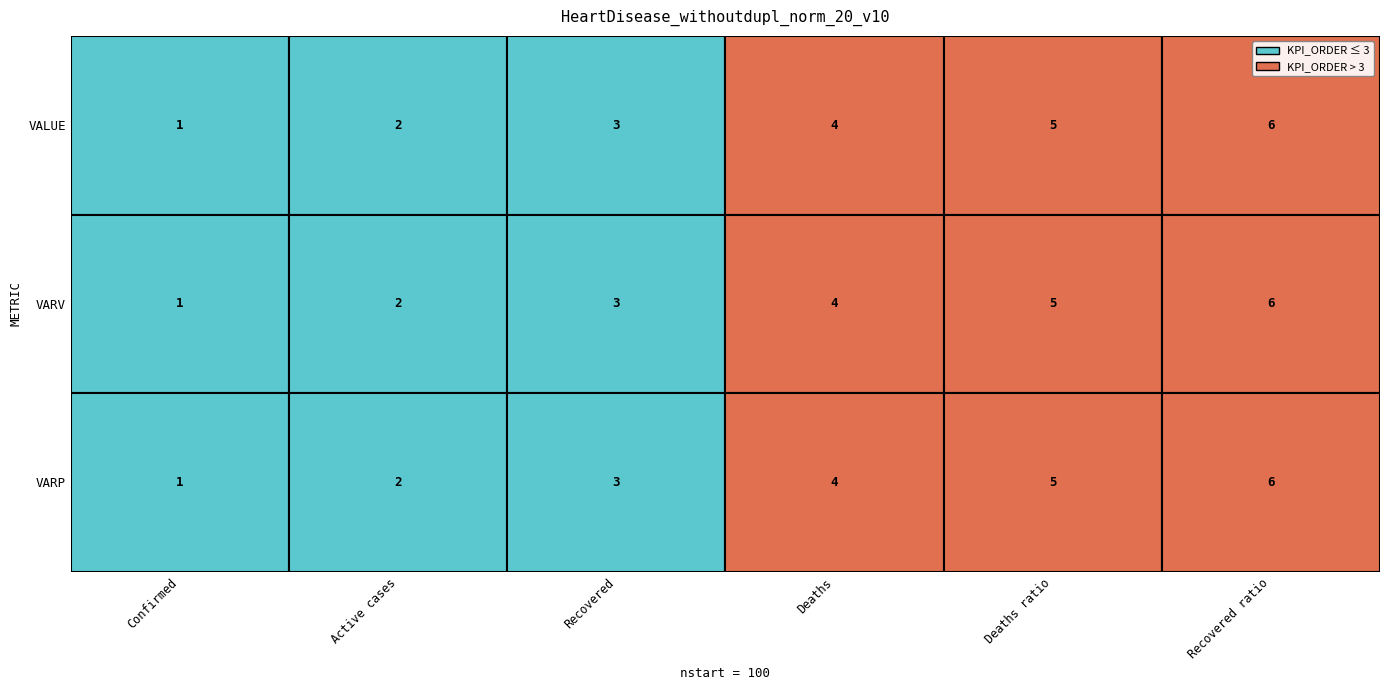

What is the difference between the maximum and minimum values in the VALUE series?

5